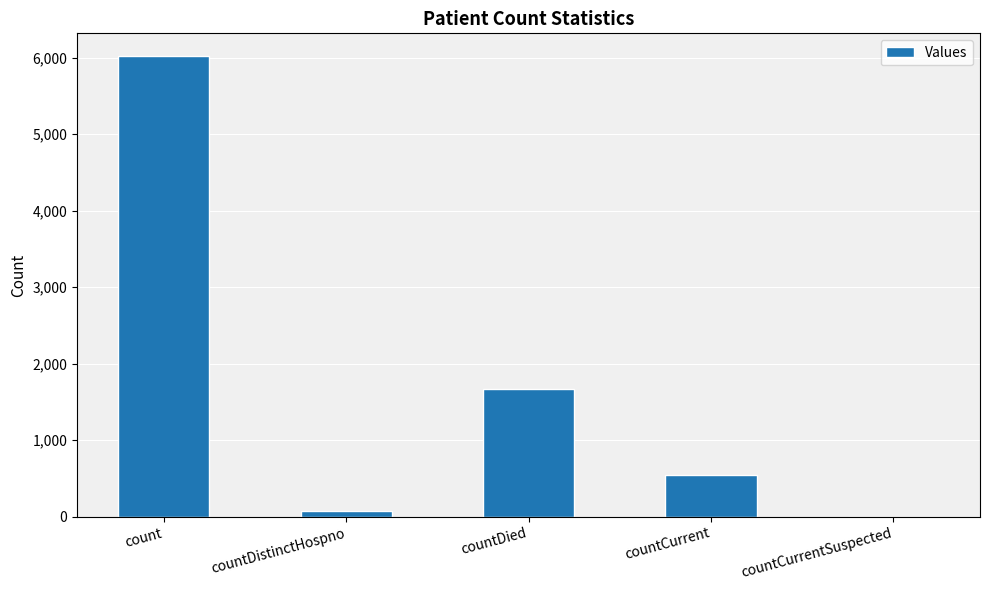

Are the bars horizontal?

No